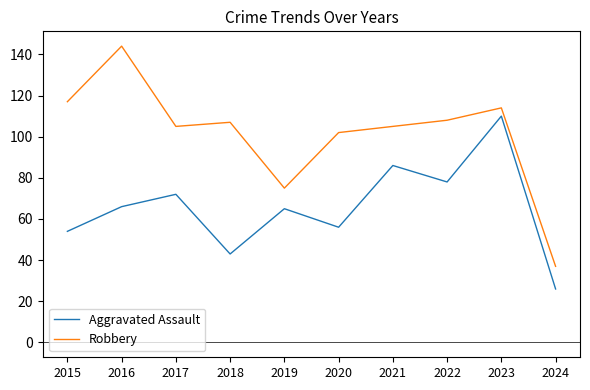

At 2024, list the series in order from largest to smallest.

Robbery, Aggravated Assault